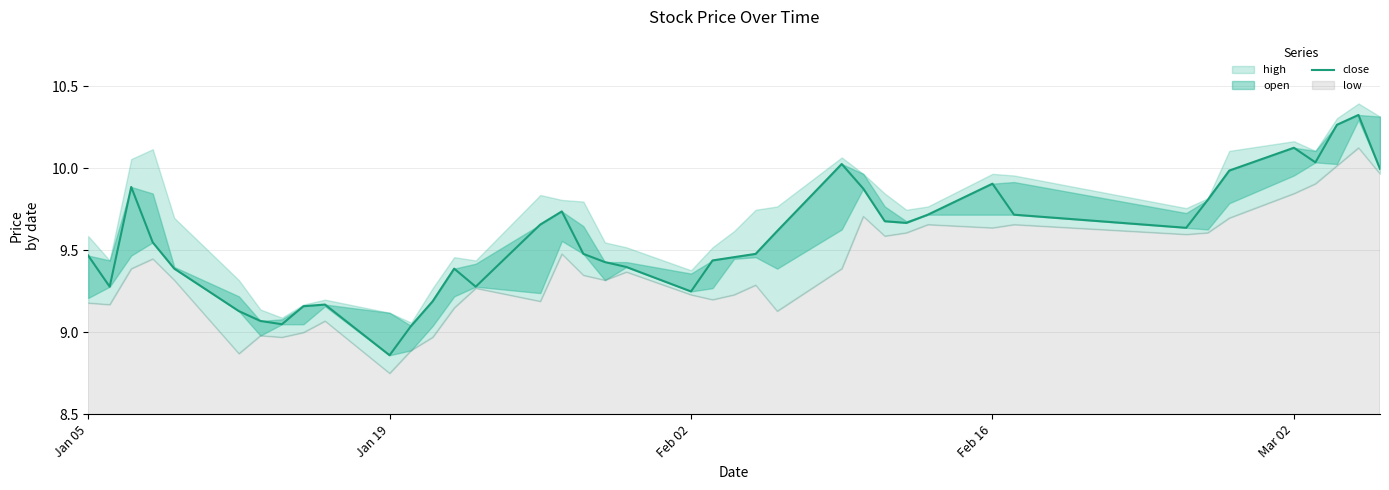

The chart shows a value of 13.2 at 6. True or false?

False